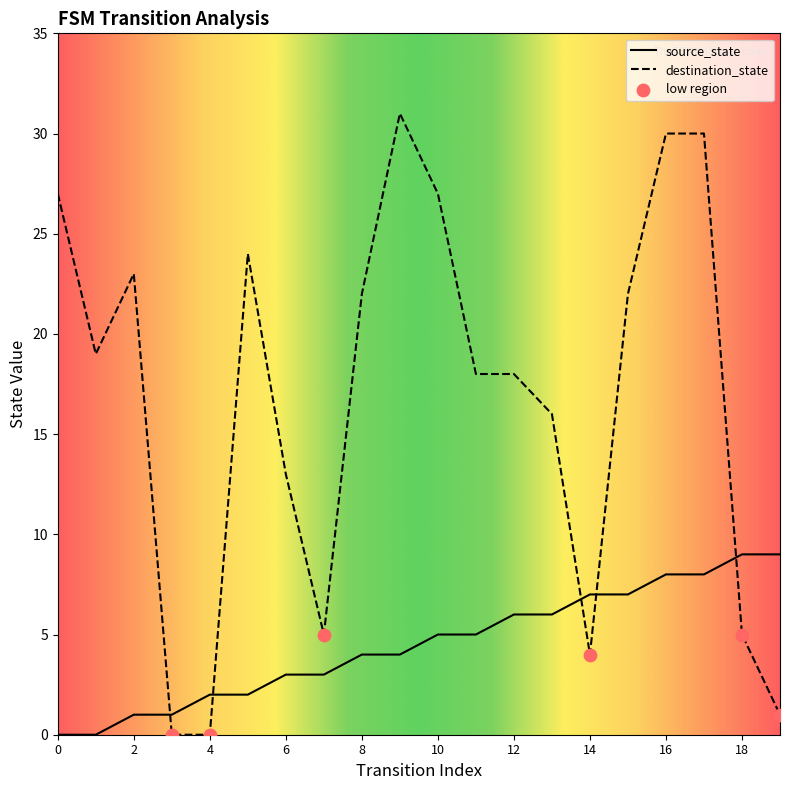

Which series has the largest range (max minus min)?

destination_state